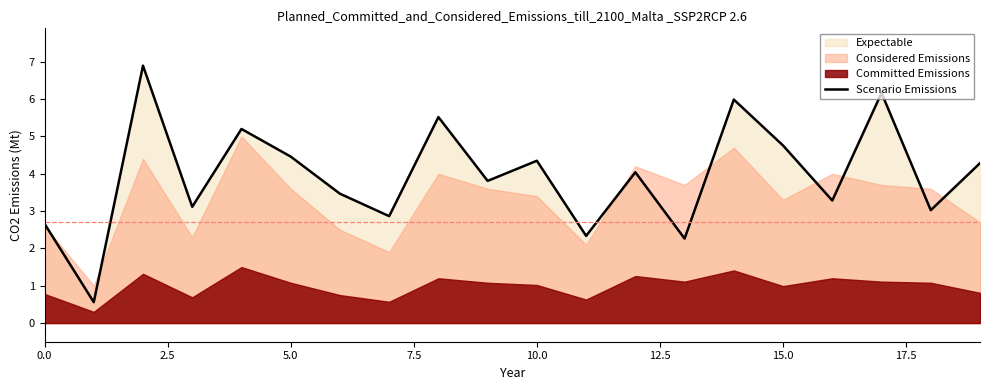

What is the sum of all values?

79.1